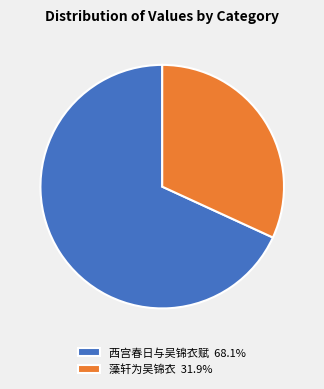

Is it true that 藻轩为吴锦衣 is 32% of the pie?

True